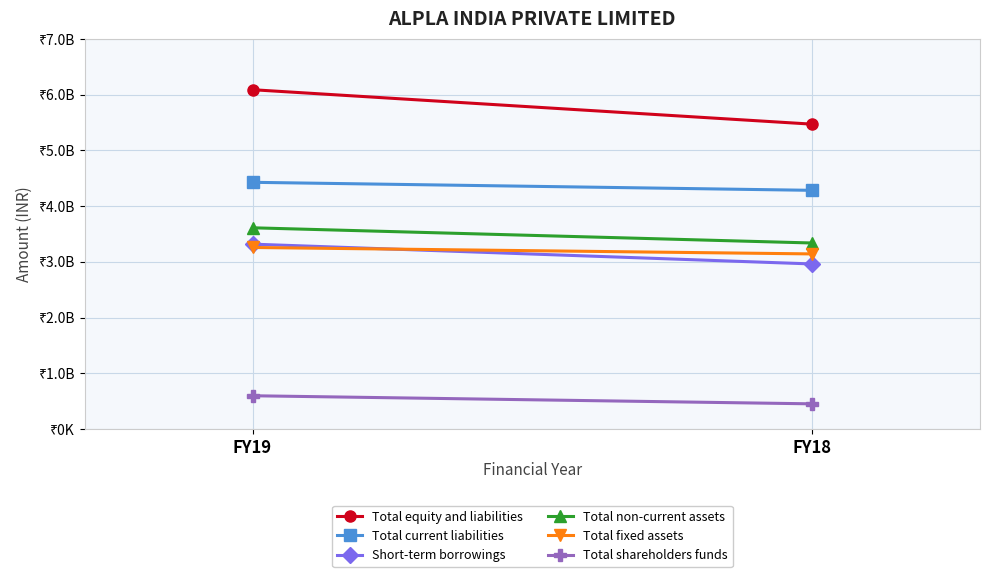

At FY19, list the series in order from smallest to largest.

Total shareholders funds, Total fixed assets, Short-term borrowings, Total non-current assets, Total current liabilities, Total equity and liabilities